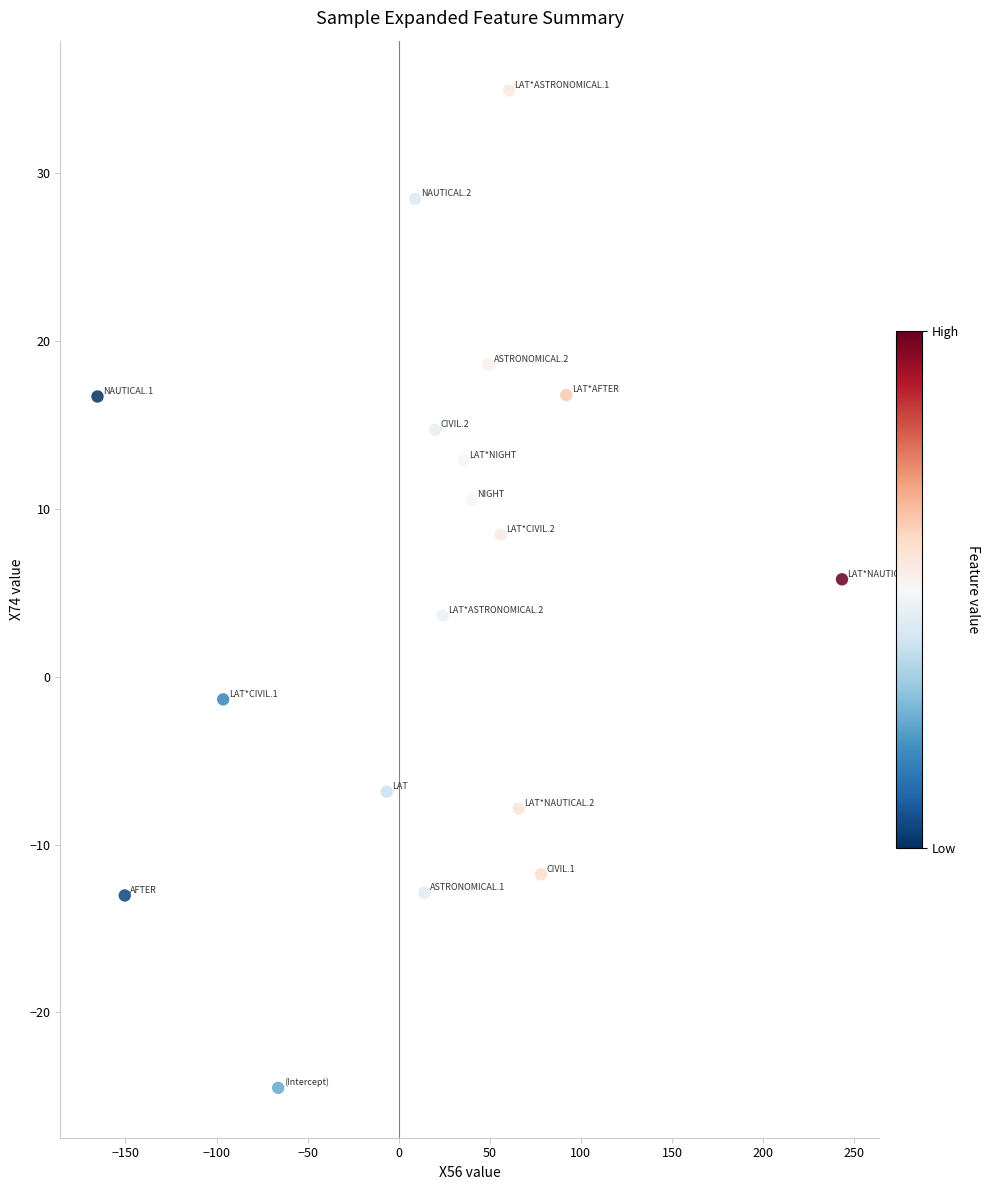

What is the range of X values (max minus min)?

408.7